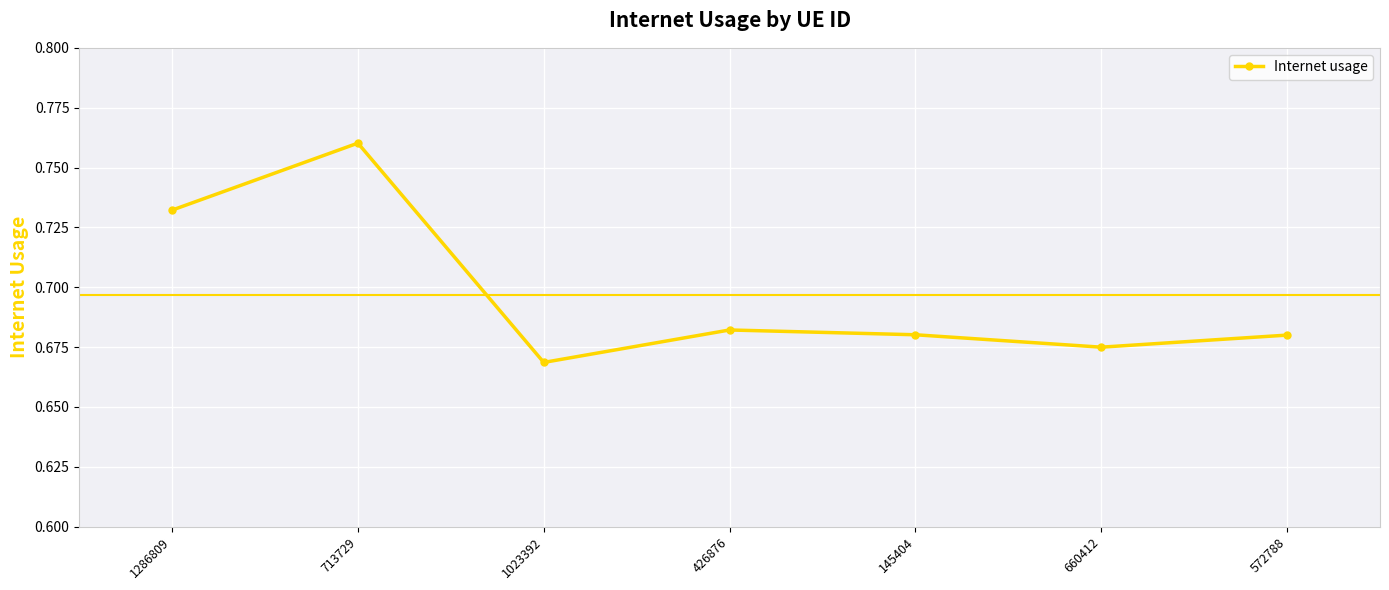

Is it true that the value at 660412 is 0.1?

False